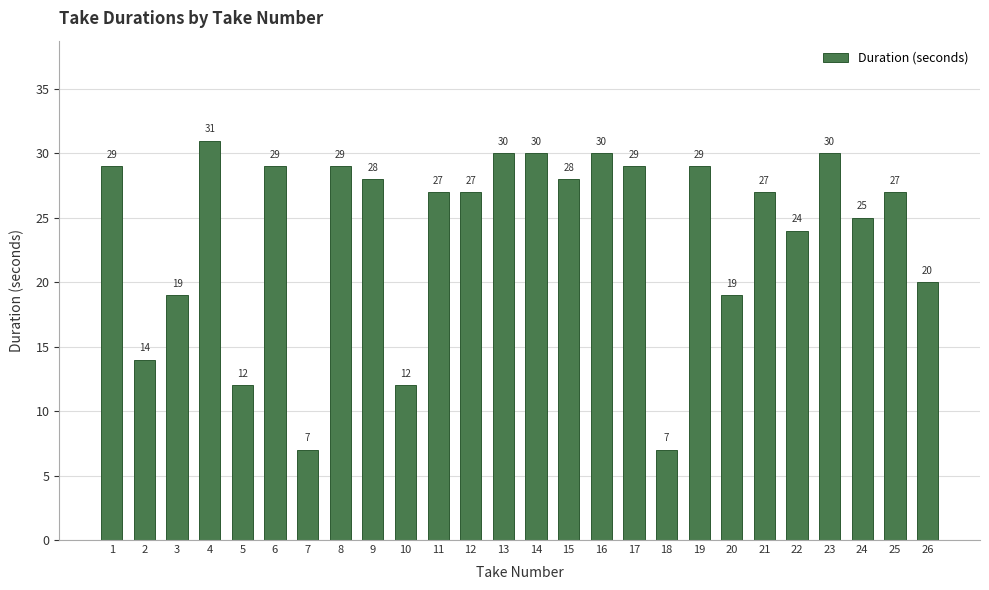

What is the average value?

24